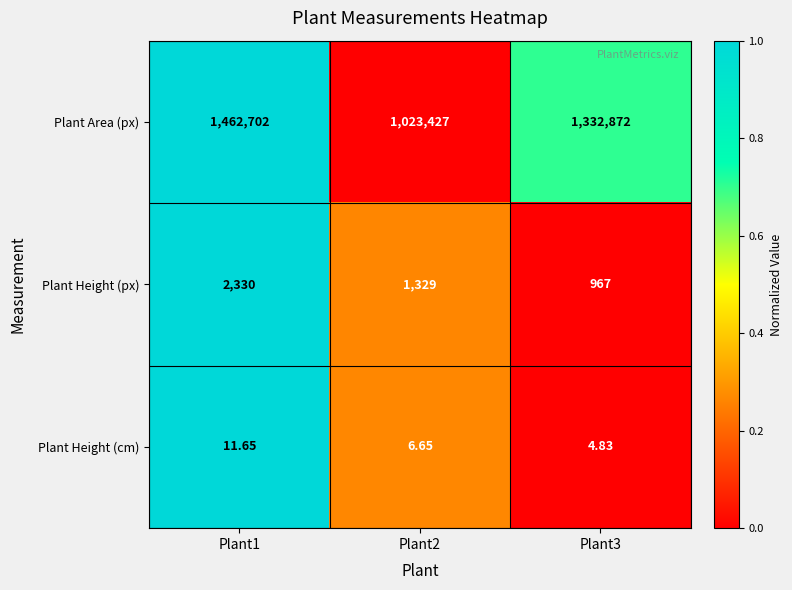

Rank the series at Plant3 from lowest to highest value.

Plant Height (cm), Plant Height (px), Plant Area (px)